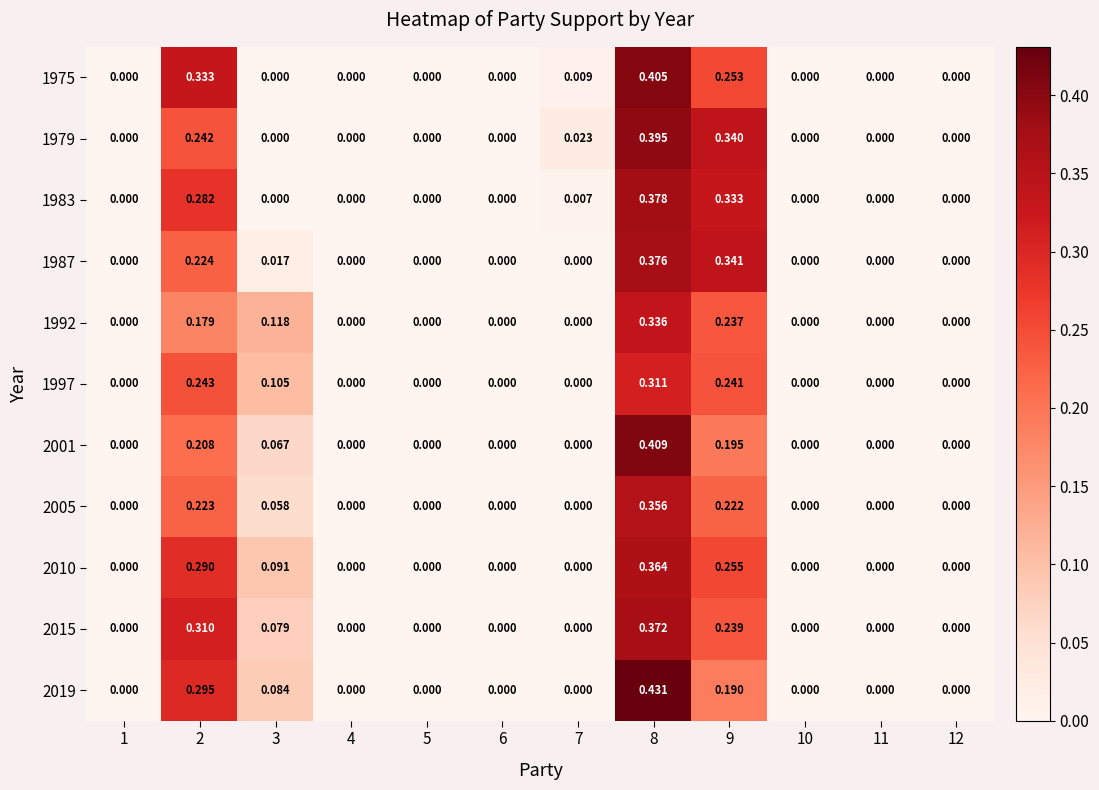

Is the value of 2010 at 5 greater than the value of 1975 at 8?

No